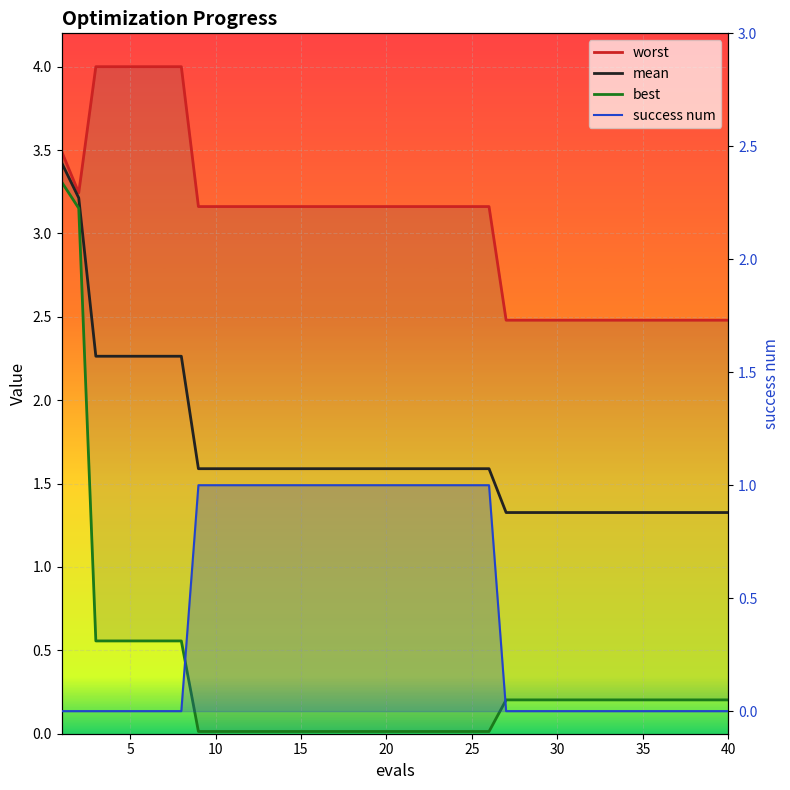

Rank the series by their maximum value, from highest to lowest.

worst, mean, best, success num